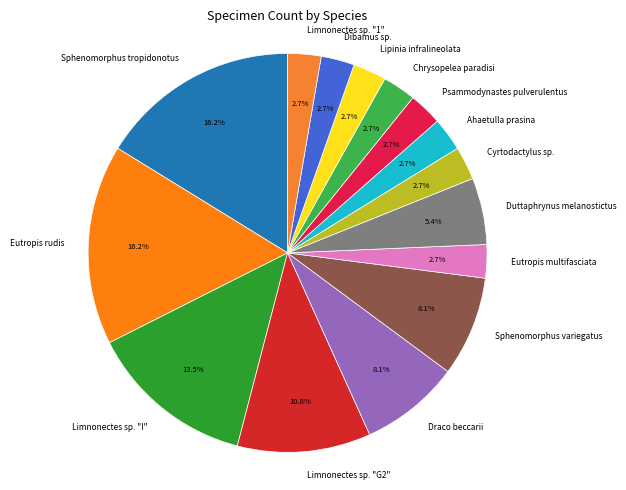

Is the sum of Limnonectes sp. "I" and Eutropis multifasciata greater than half?

No